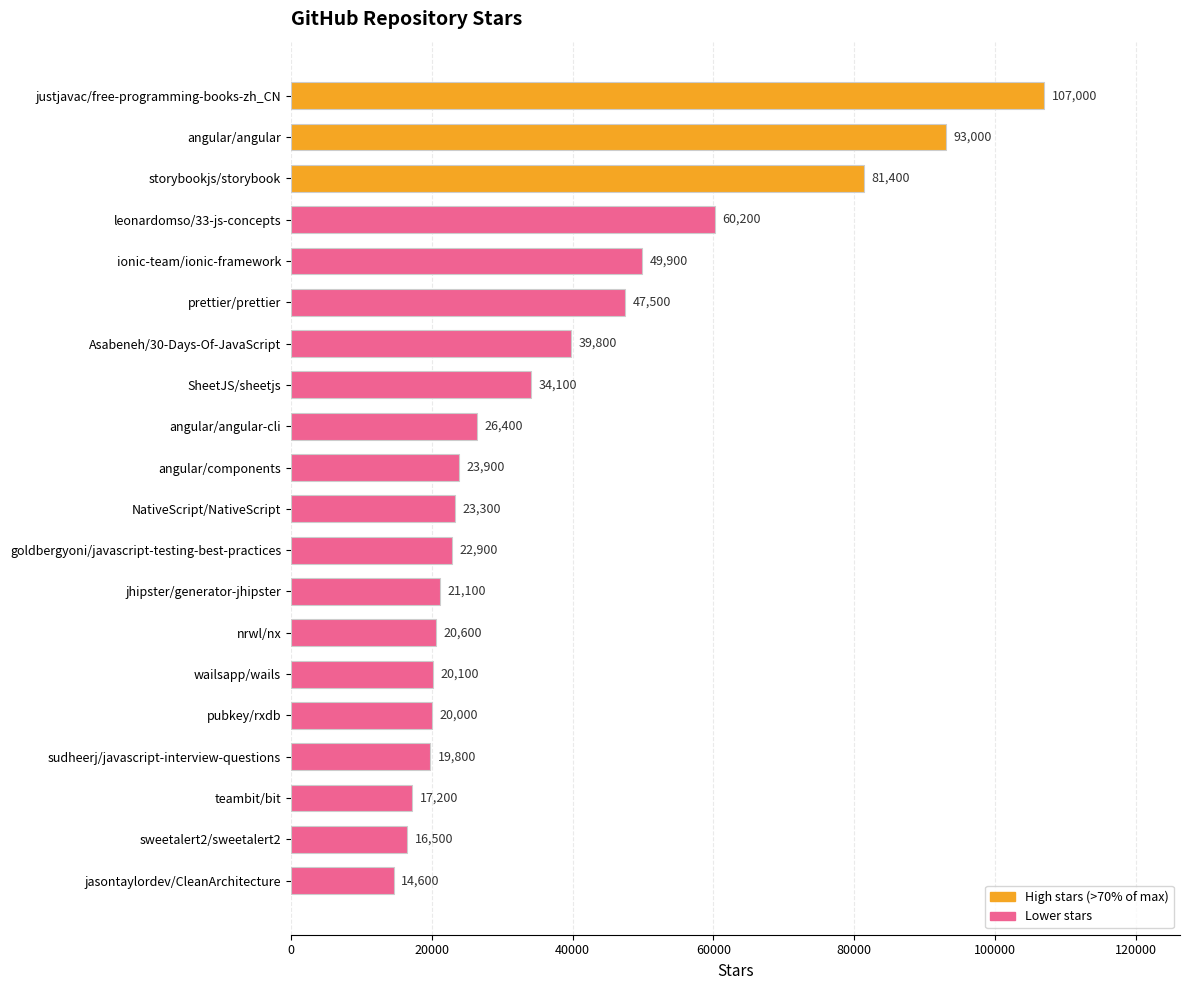

Where is the data nearest to the value 60800?

leonardomso/33-js-concepts